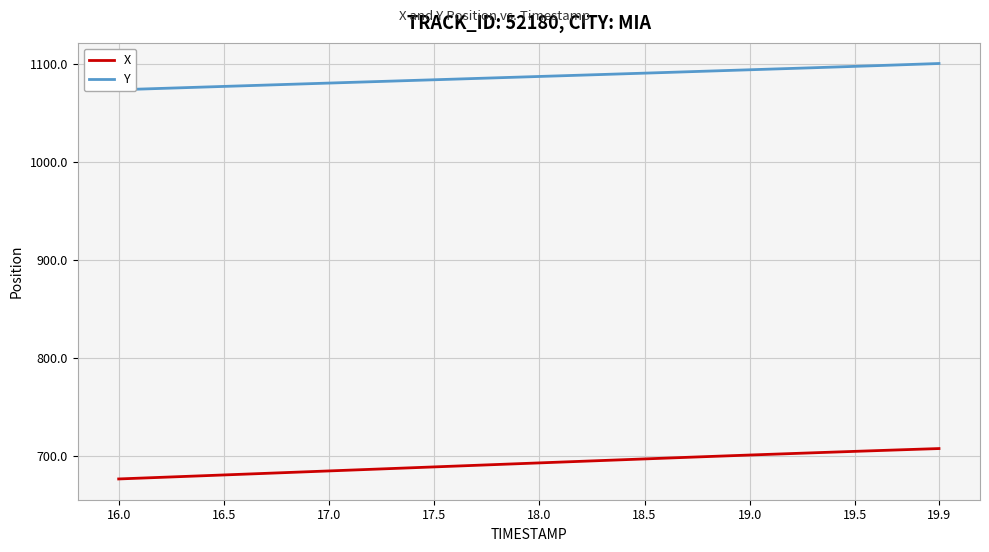

Which series has the largest total across all categories?

Y